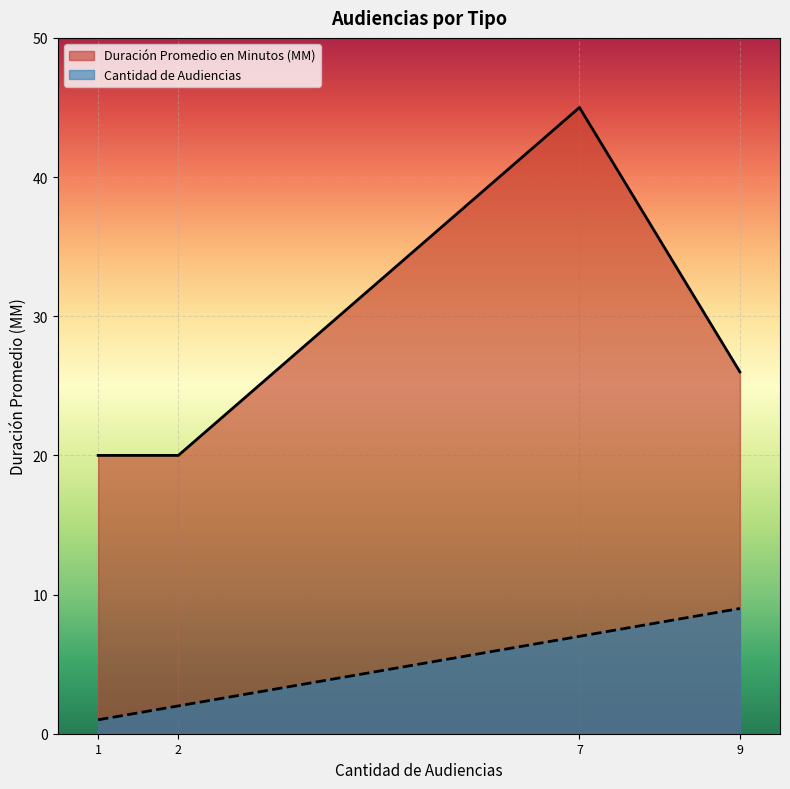

What is the difference between the Duración Promedio en Minutos (MM) values at Audiencia De Juicio and Audiencia Única?

6